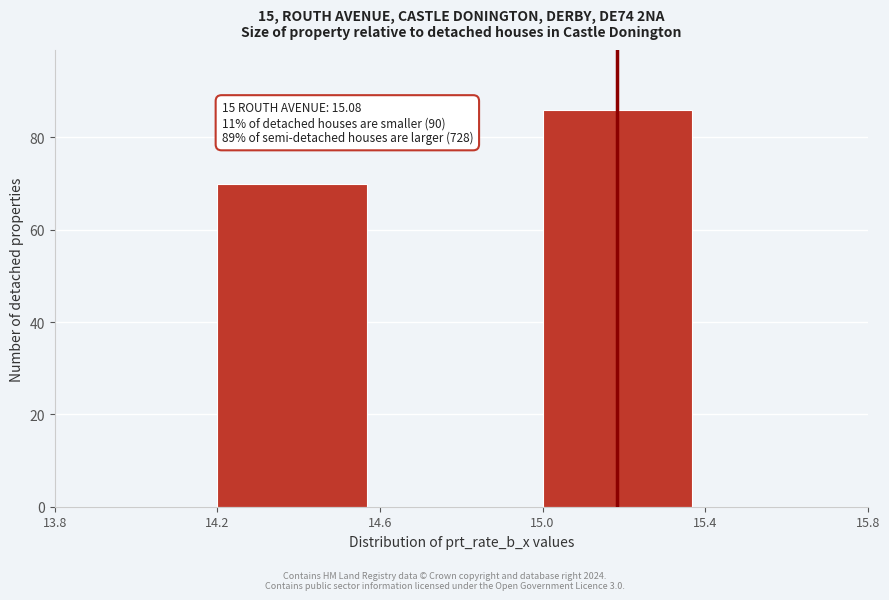

Reading right to left, list all the values displayed in this chart.

15.4=0	15.0=86	14.6=0	14.2=70	13.8=0